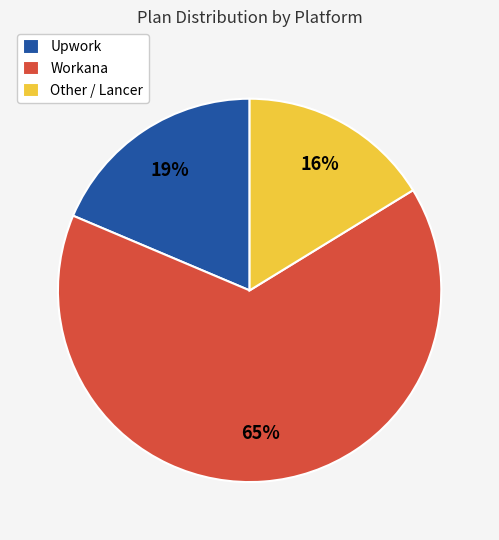

What is the ratio of the value at Upwork to the value at Workana?

0.3